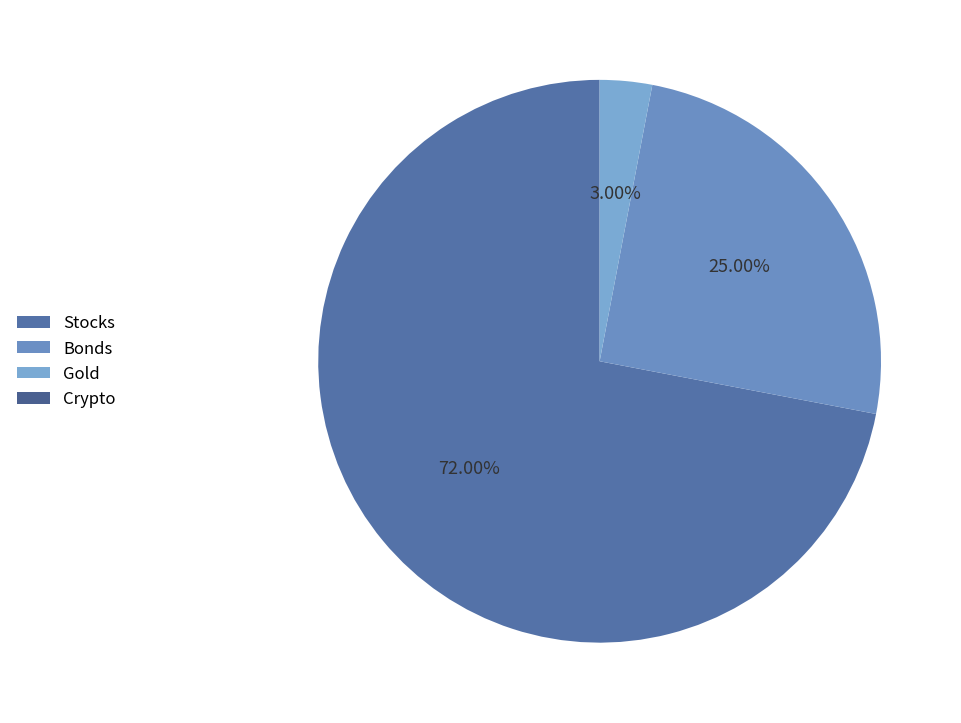

What is the change in value from Bonds to Gold?

-22